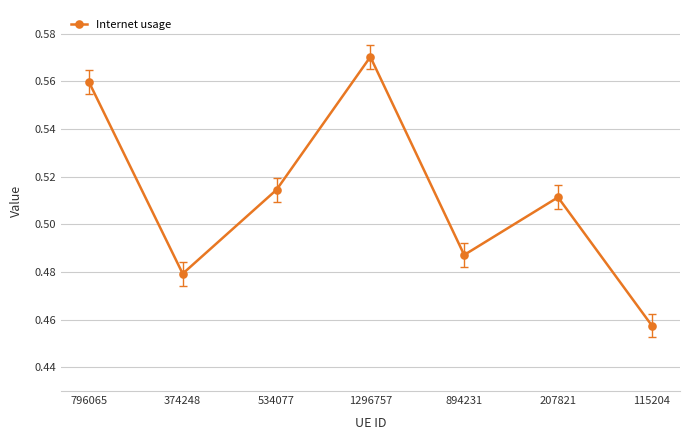

What is the sum of the values at 1296757 and 796065?

1.1